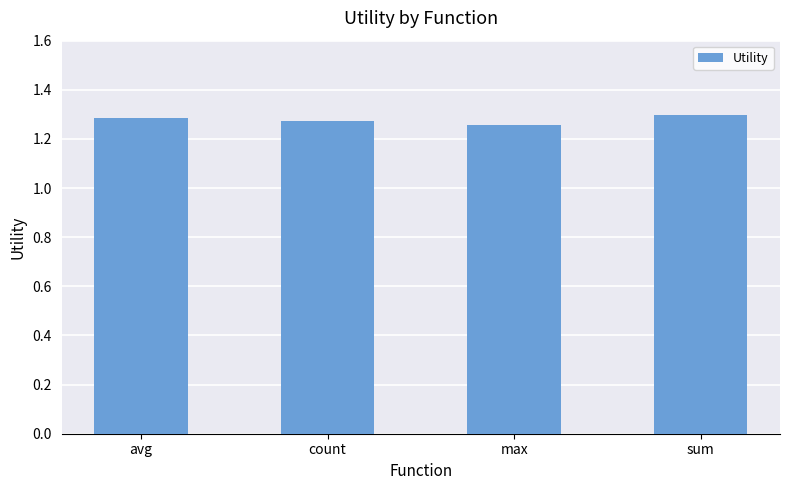

Which has a higher value, sum or max?

sum